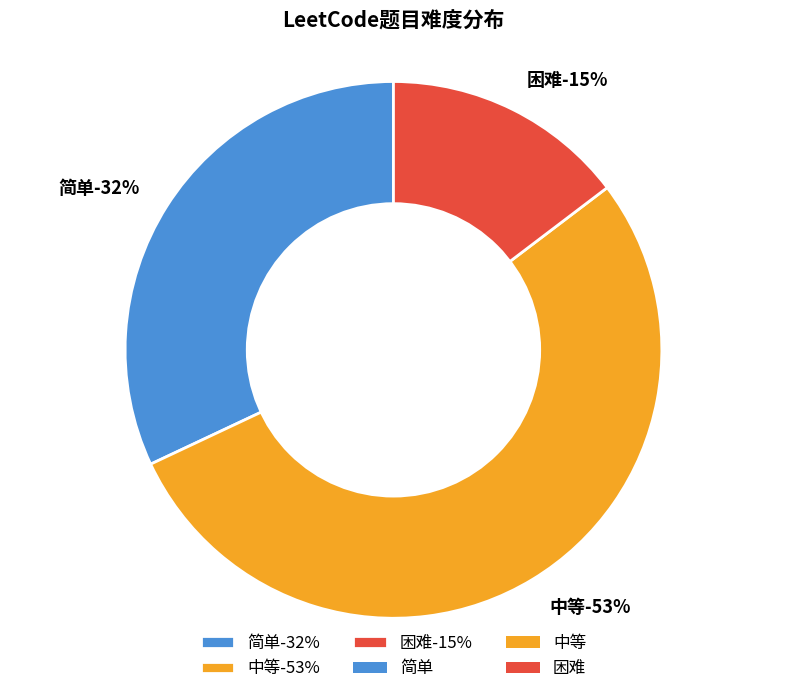

Rank the categories by value from highest to lowest.

中等, 简单, 困难